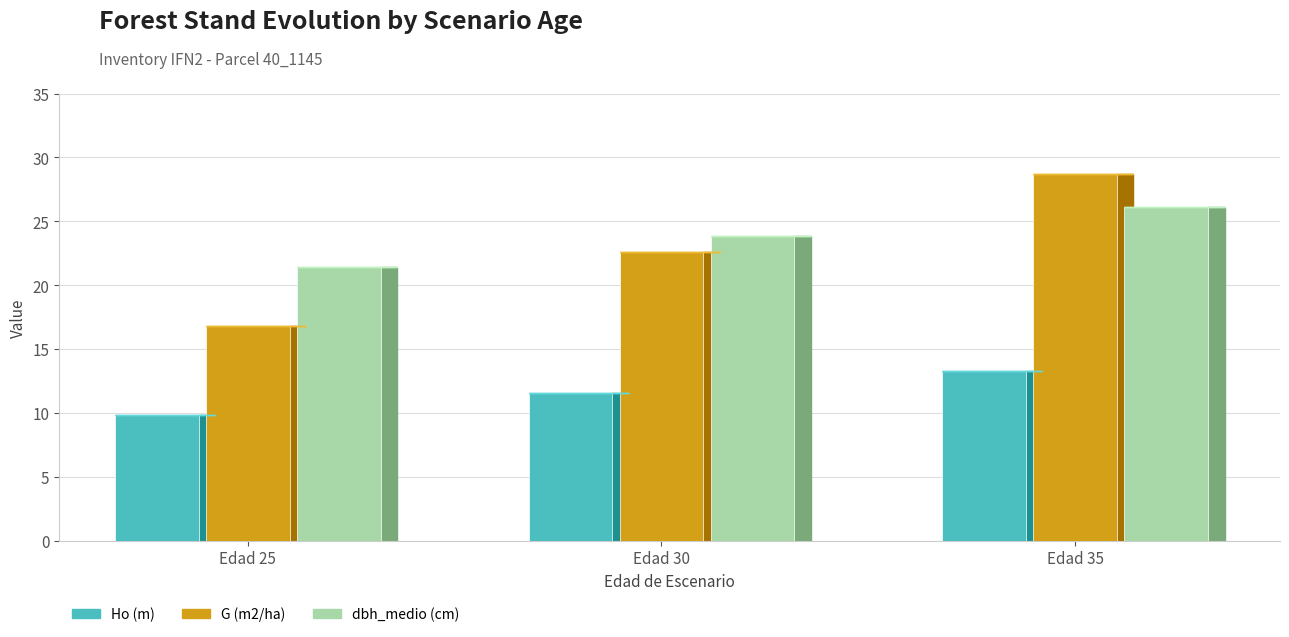

Does the chart contain any negative values?

No